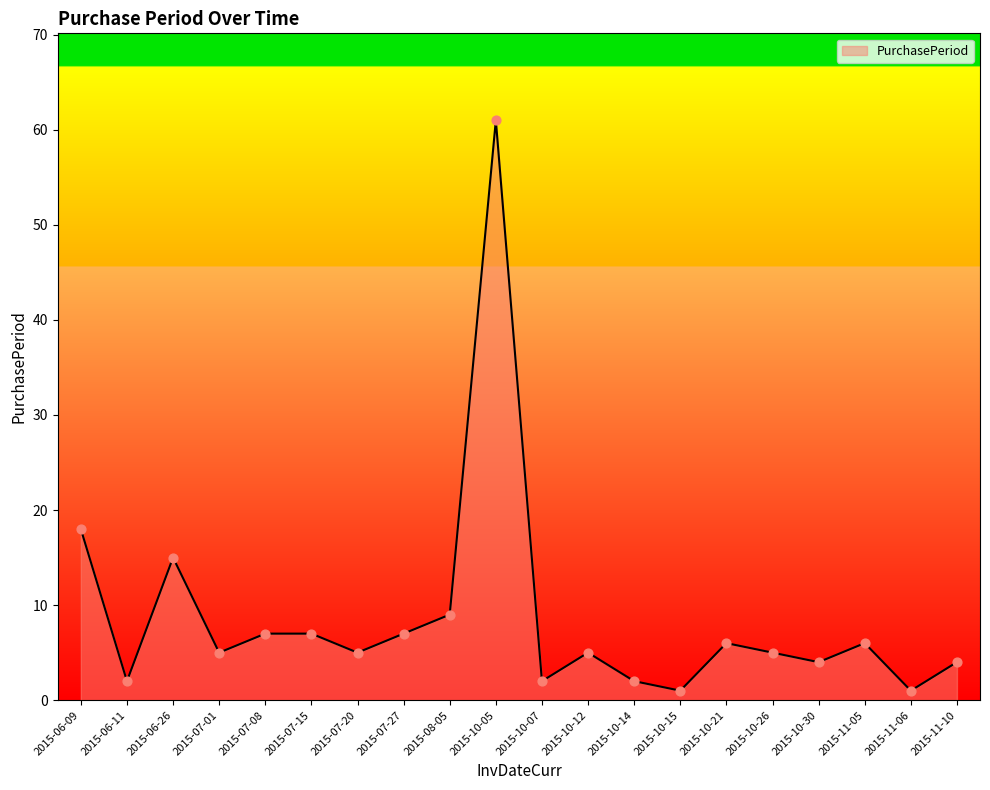

Between 2015-07-15 and 2015-08-05, which is larger?

2015-08-05